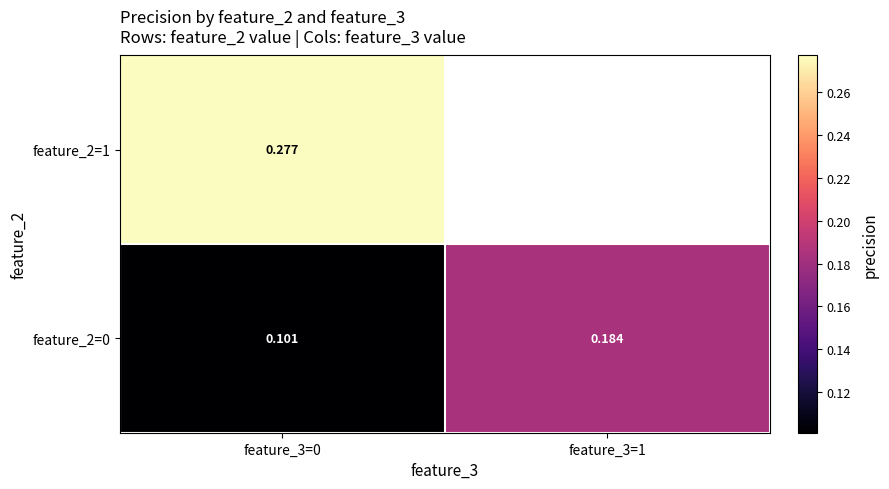

Which series has the largest total across all categories?

feature_2=0